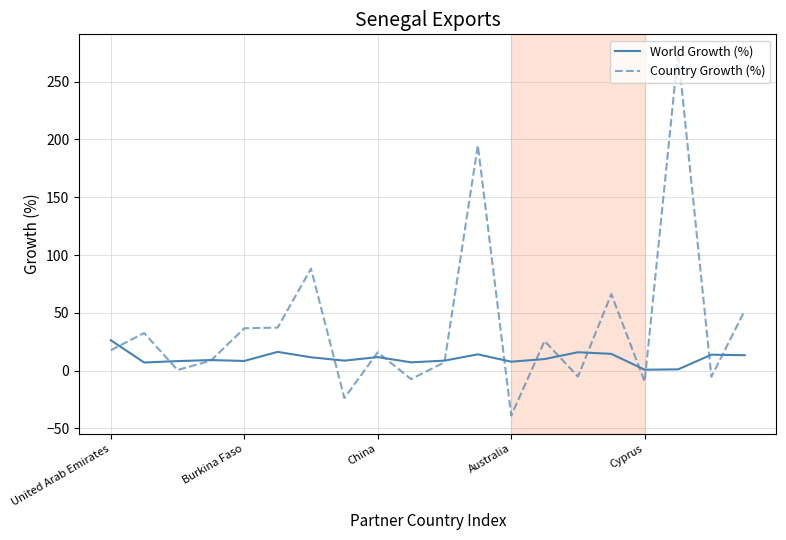

Which series has the largest total across all categories?

Country Growth (%)